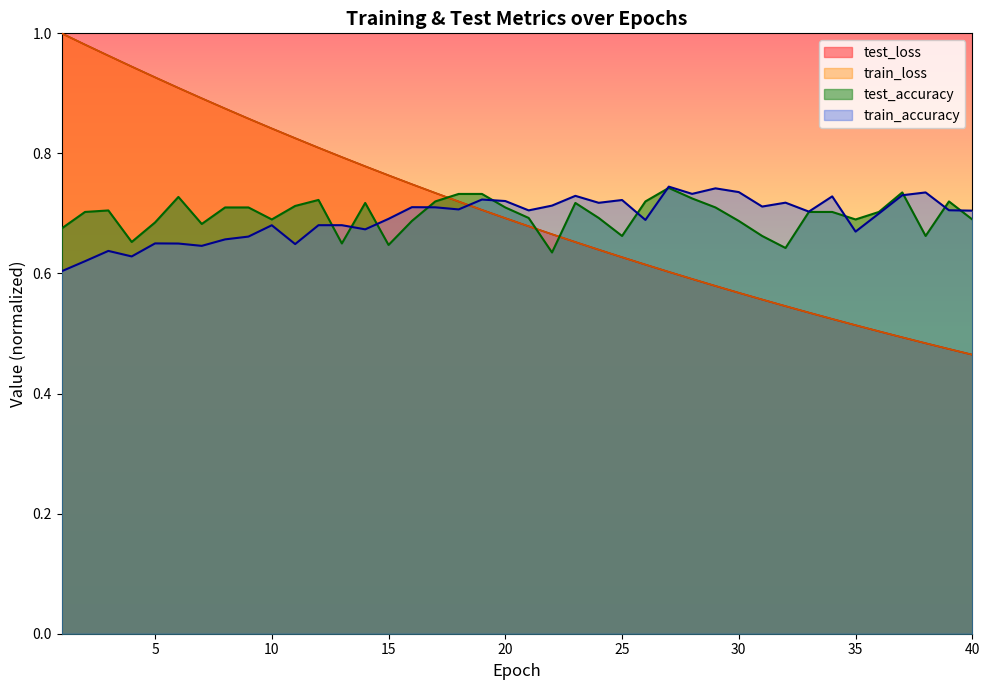

At which category is the sum across all series the highest?

2